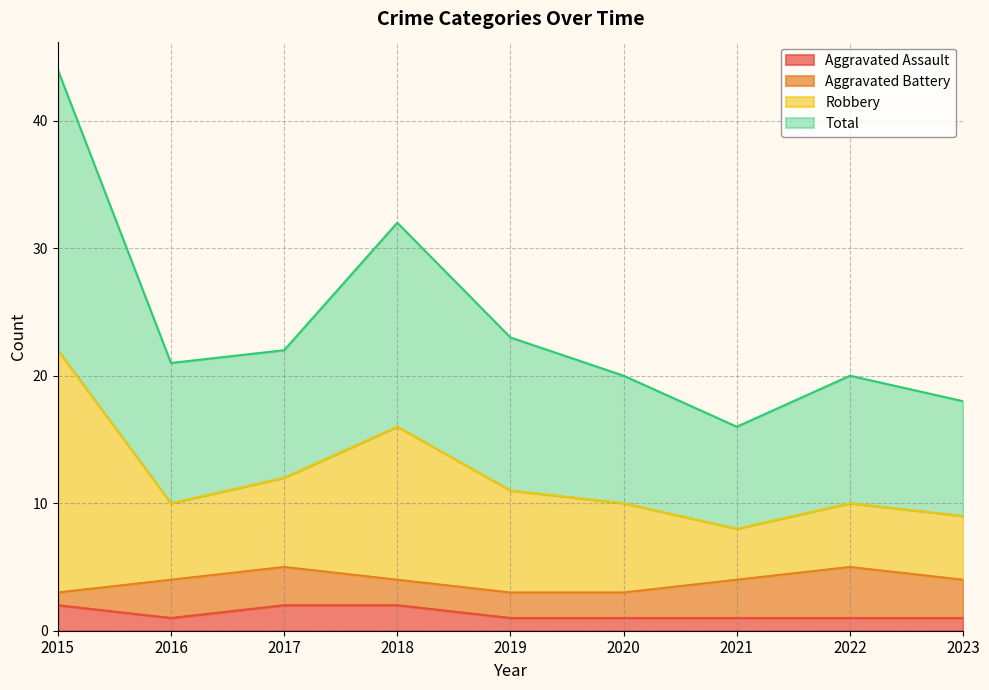

The value of Aggravated Assault at 2023 is 1. True or false?

True